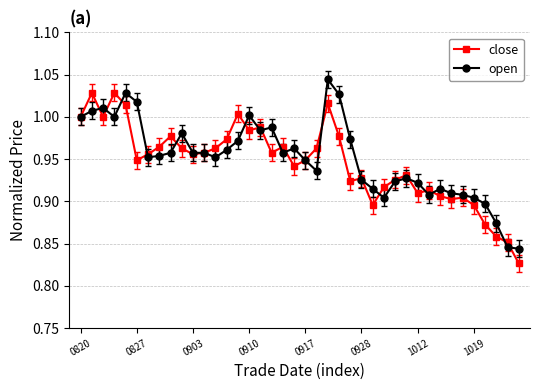

True or false: close has more than 2 interior local peaks.

True